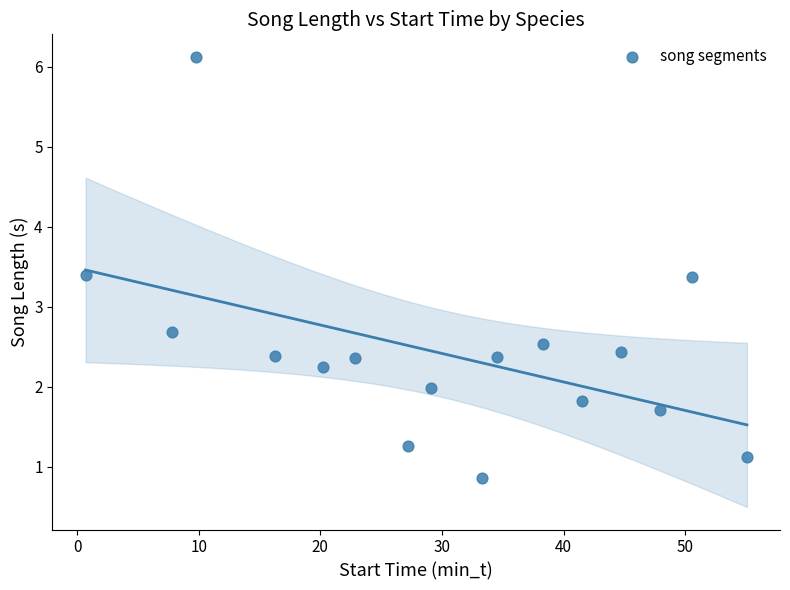

What is the range of X values (max minus min)?

54.4